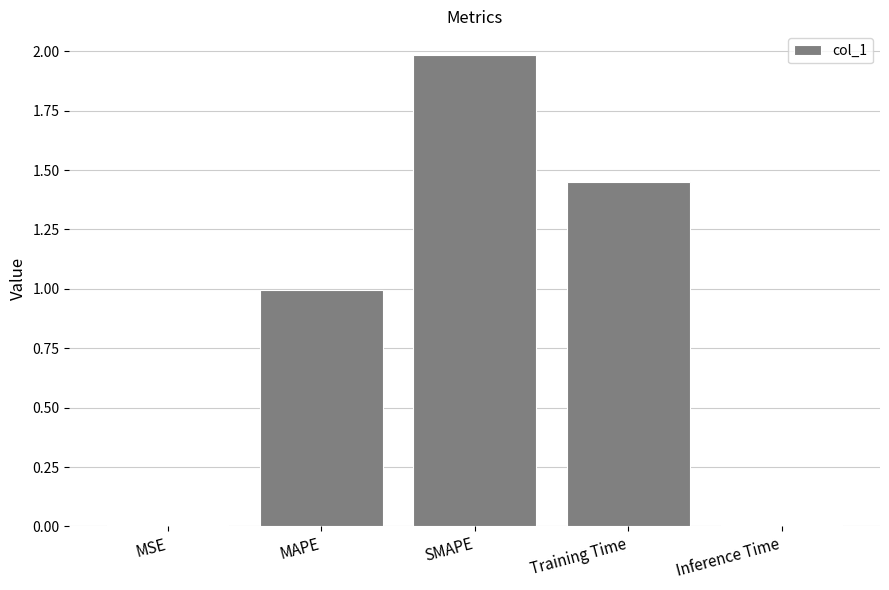

What is the sum of all values?

4.4